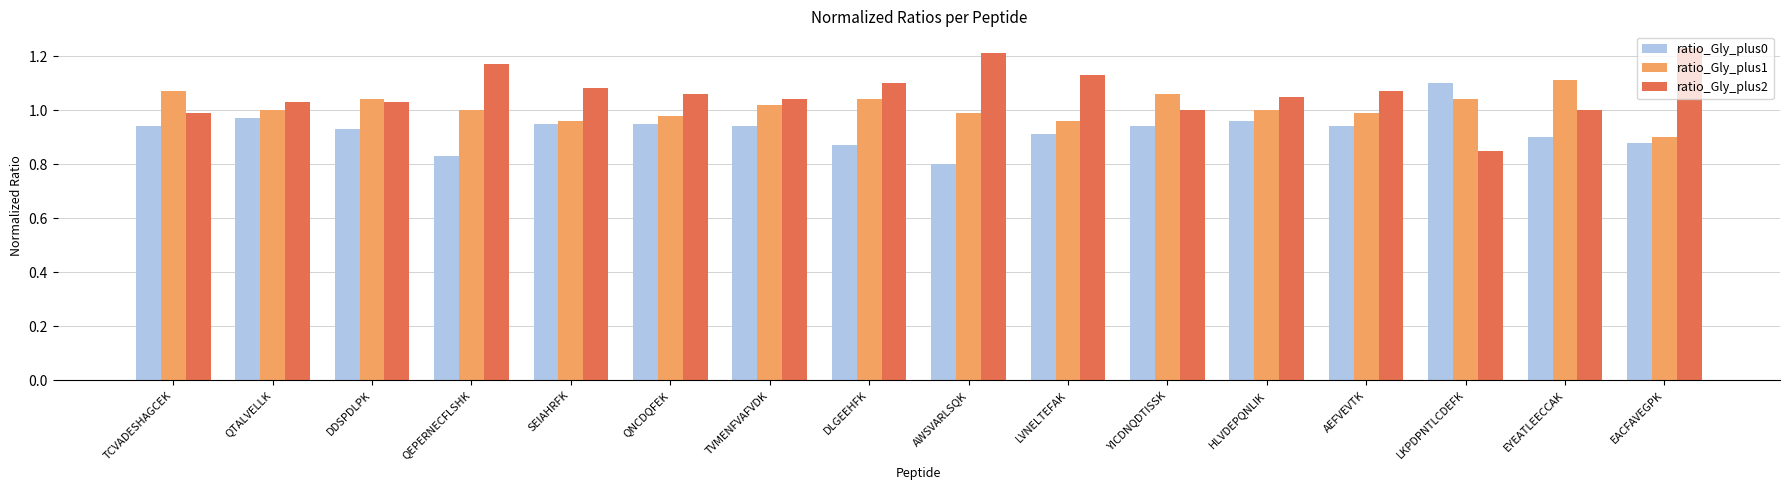

What is the difference between the maximum and minimum values in the ratio_Gly_plus0 series?

0.3